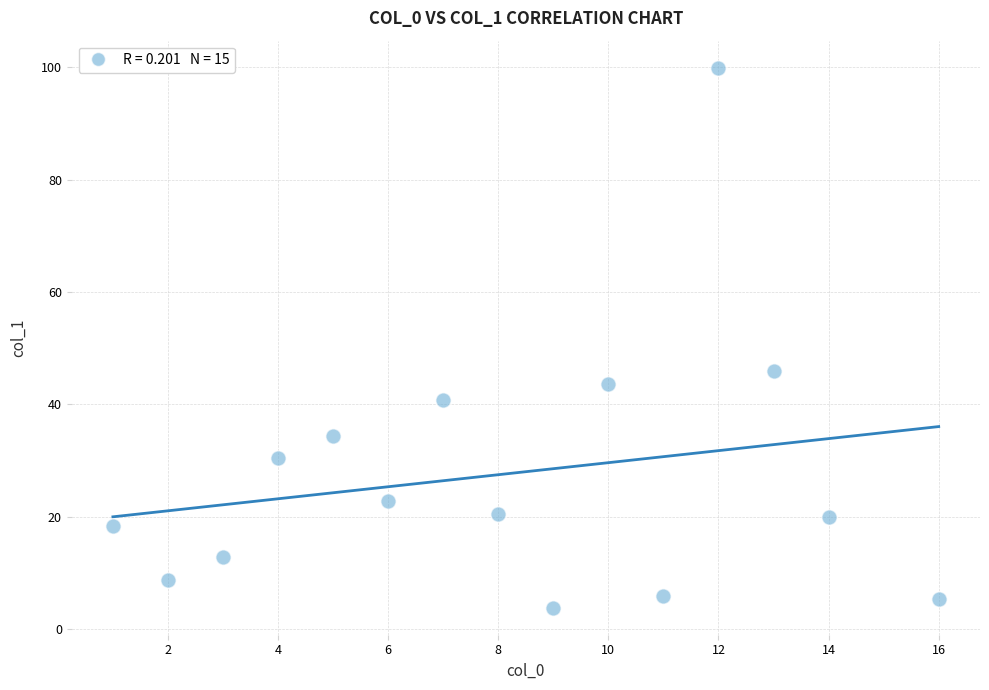

What is the range of X values (max minus min)?

15.0